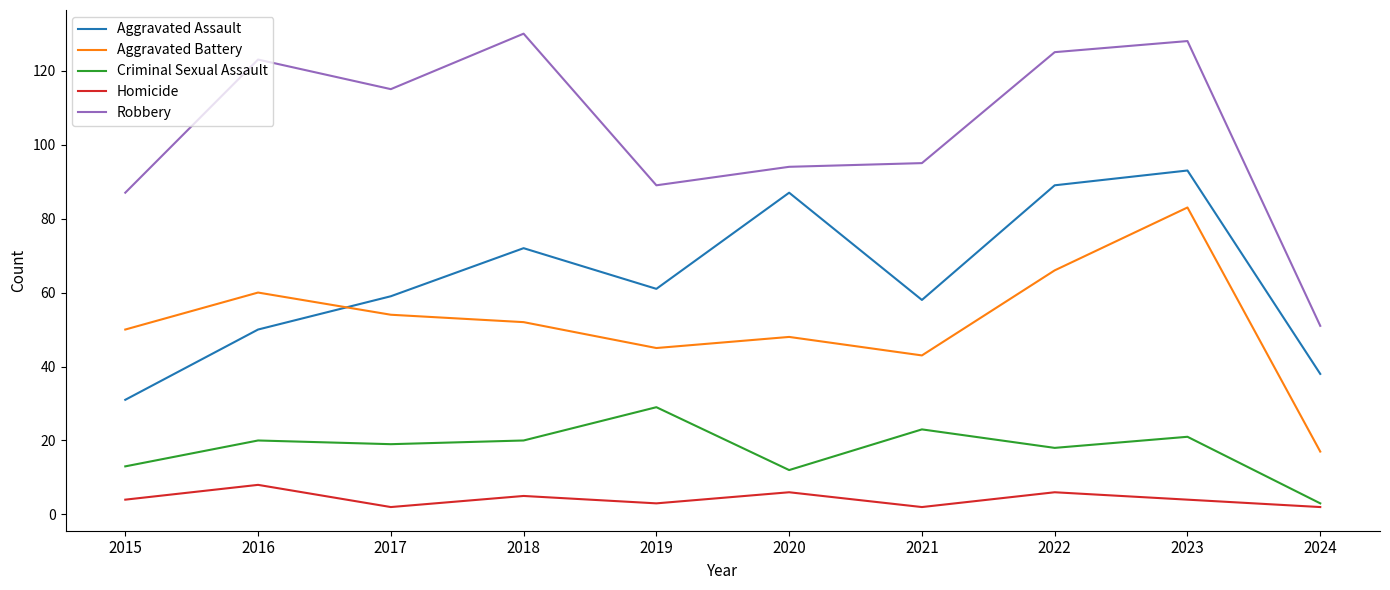

What value does the Aggravated Battery series have at 2023?

83